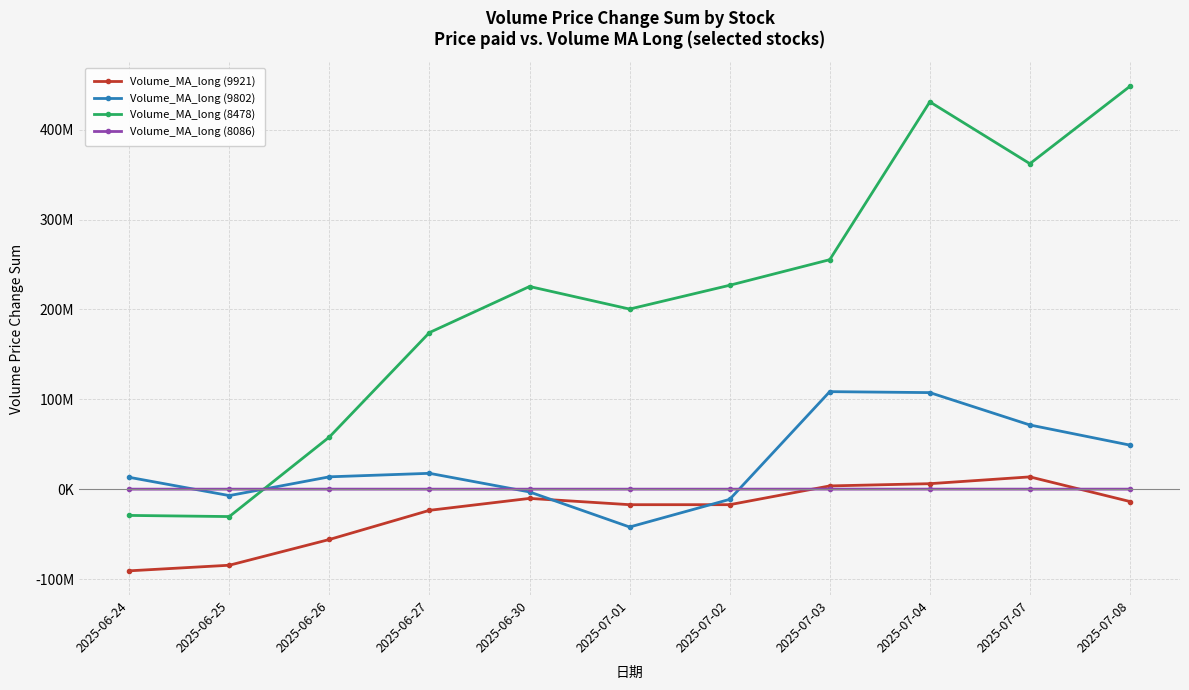

What are all the series names shown in the legend?

Volume_MA_long (9921), Volume_MA_long (9802), Volume_MA_long (8478), Volume_MA_long (8086)